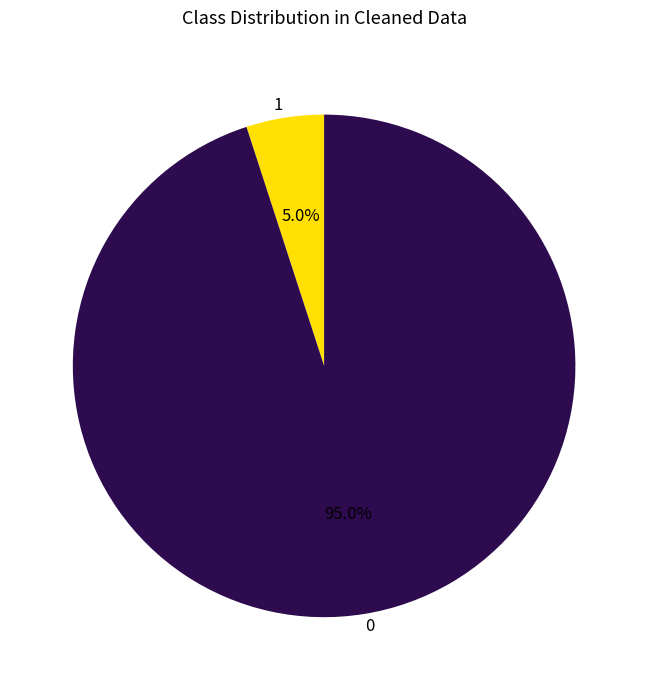

Is the sum of 1 and 0 greater than half?

Yes